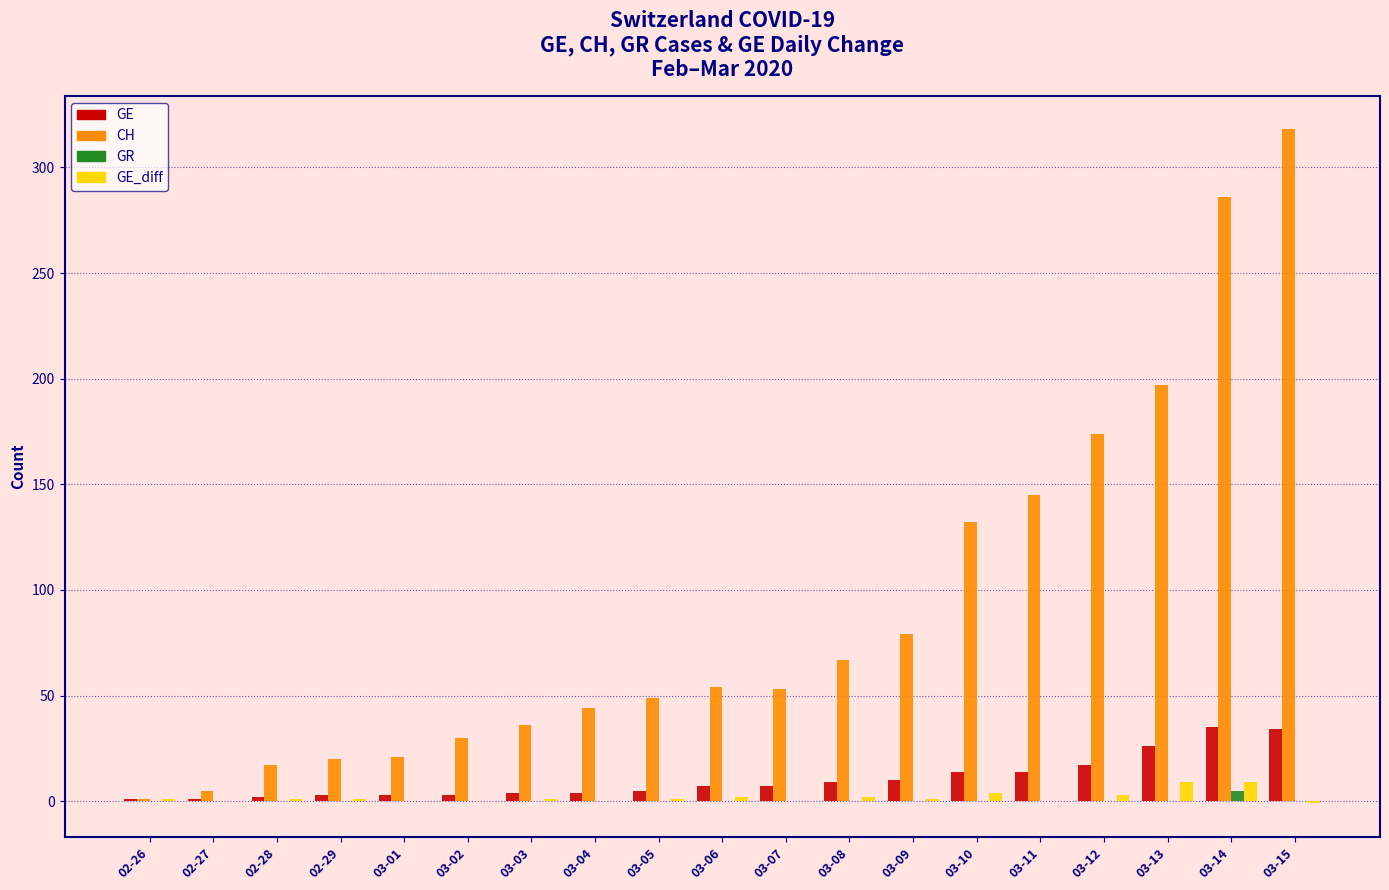

Is it true that GR equals 5 at 03-14?

True